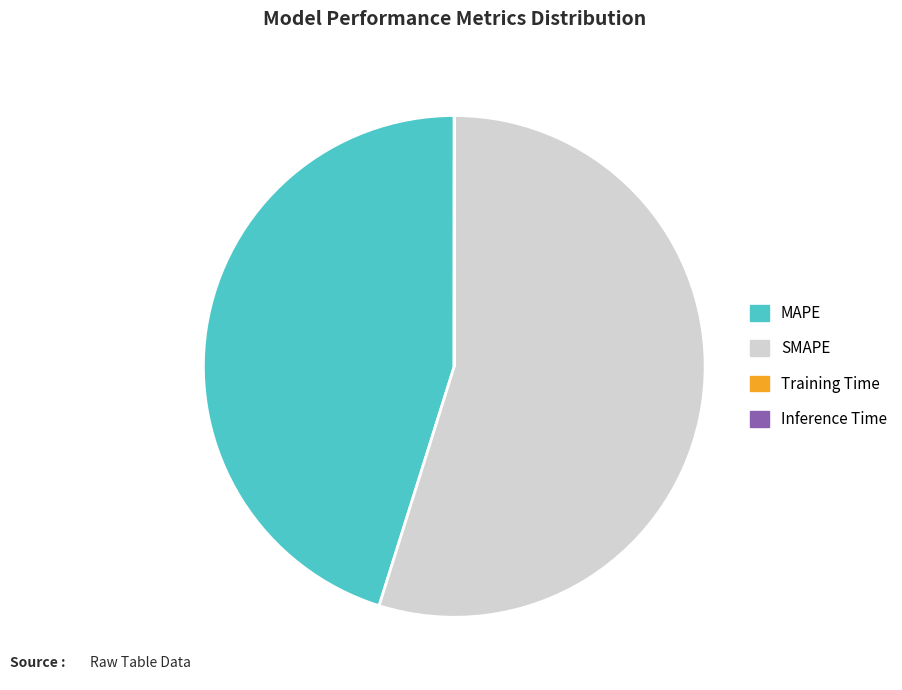

Which has a higher value, SMAPE or MAPE?

SMAPE